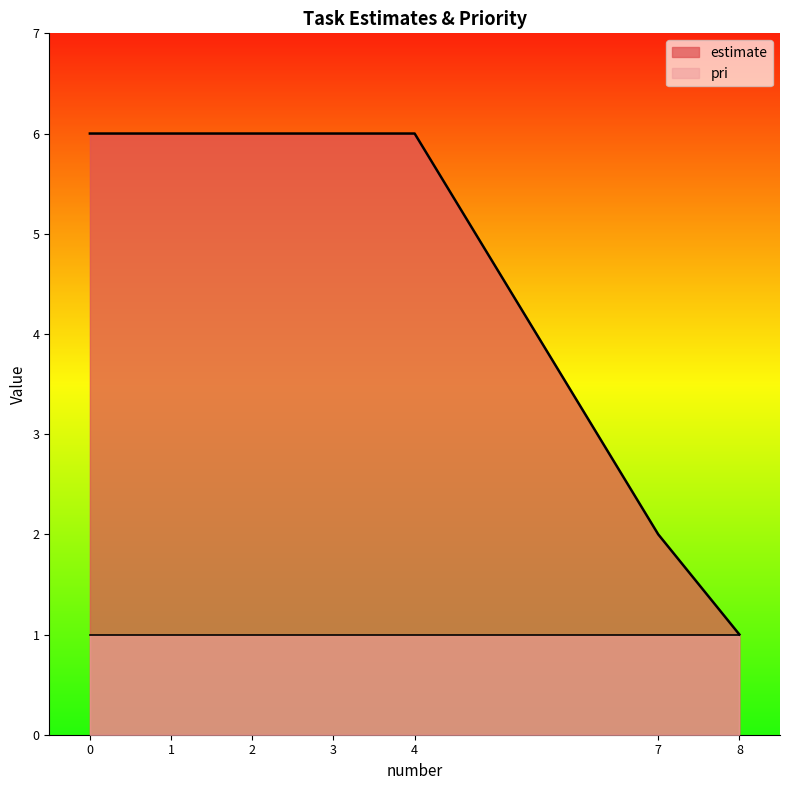

Where is estimate nearest to the value 3?

7